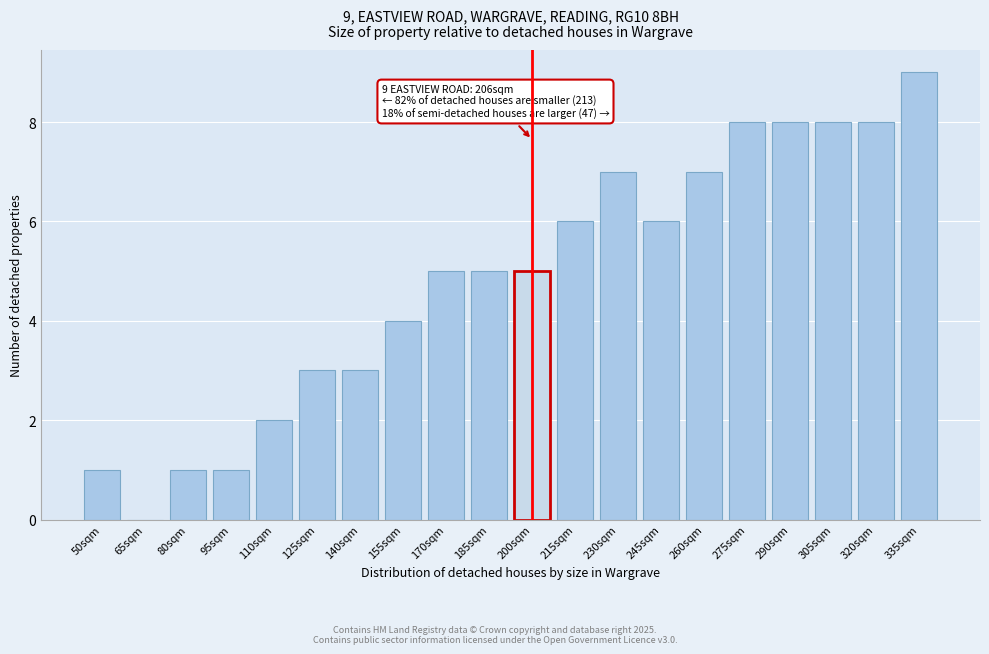

Reading left to right, transcribe all the data shown in this chart.

50sqm=1	65sqm=0	80sqm=1	95sqm=1	110sqm=2	125sqm=3	140sqm=3	155sqm=4	170sqm=5	185sqm=5	200sqm=5	215sqm=6	230sqm=7	245sqm=6	260sqm=7	275sqm=8	290sqm=8	305sqm=8	320sqm=8	335sqm=9